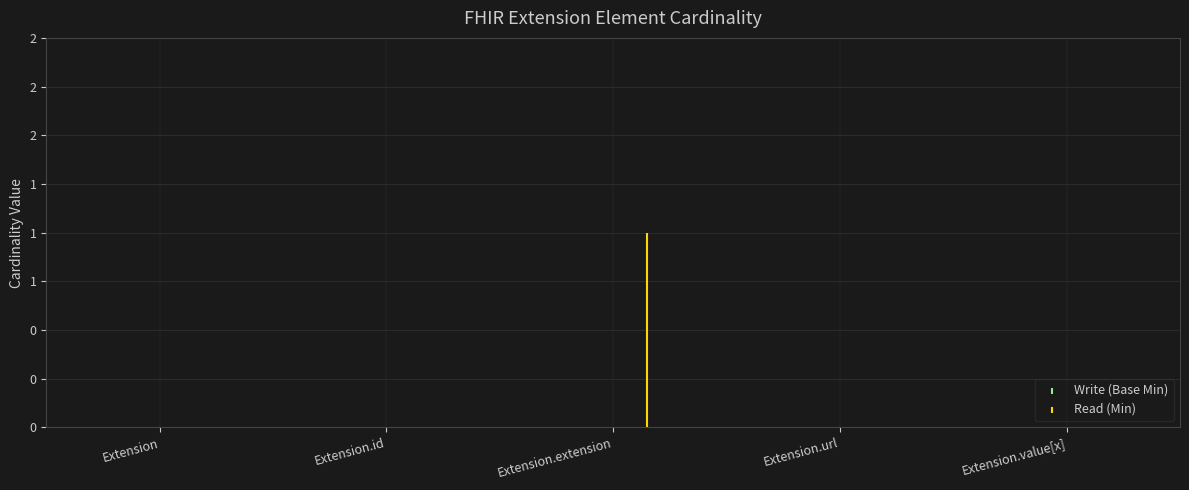

How many categories are shown in the chart?

5